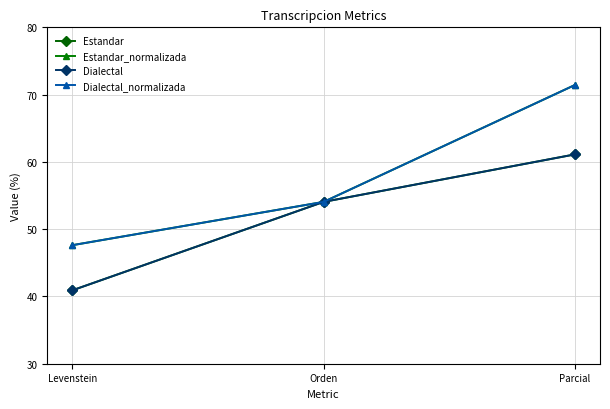

What is the difference between the Dialectal values at Orden and Levenstein?

13.1